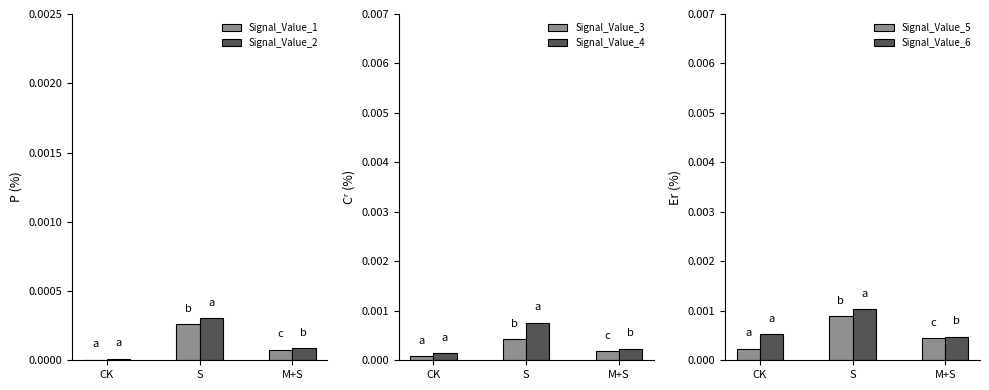

What is the label of the 3rd bar from the left?

M+S